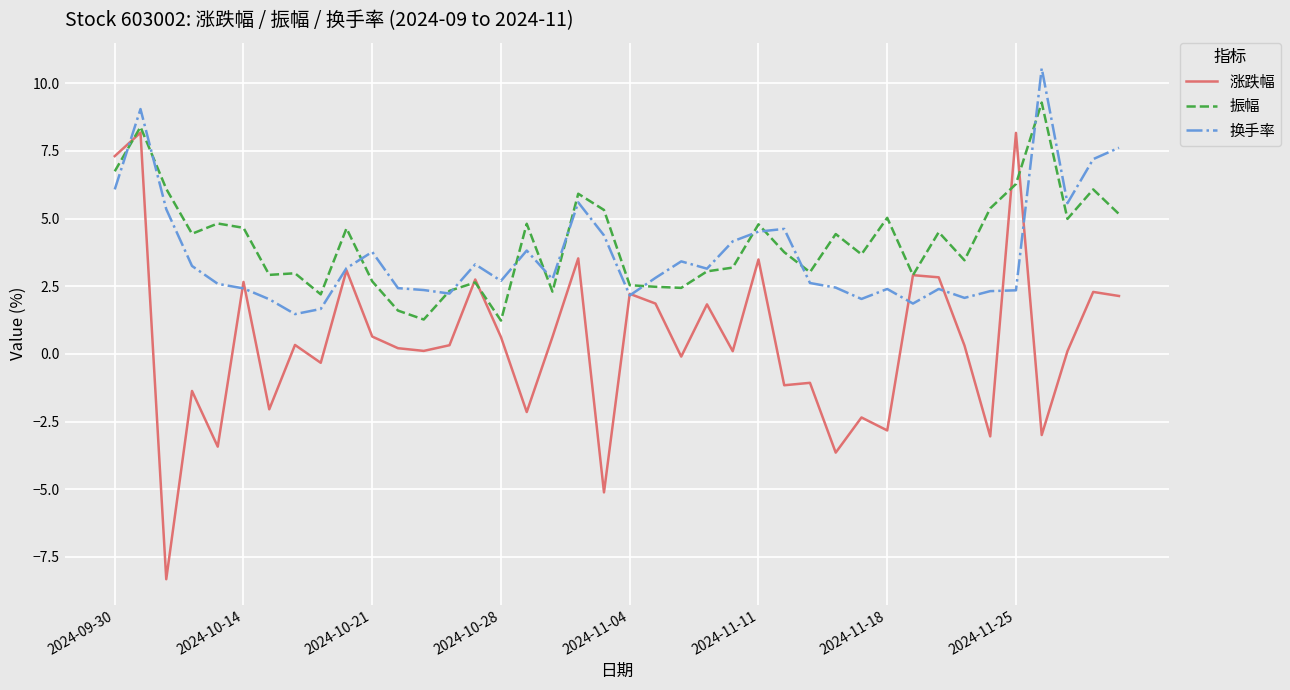

What is the minimum value shown in the chart?

-8.3